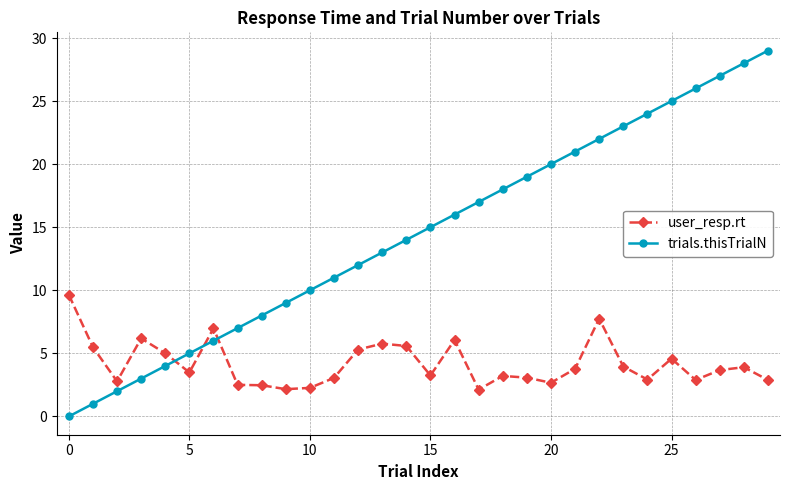

What is the value of the trials.thisTrialN point at the 20th from the left?

19.0